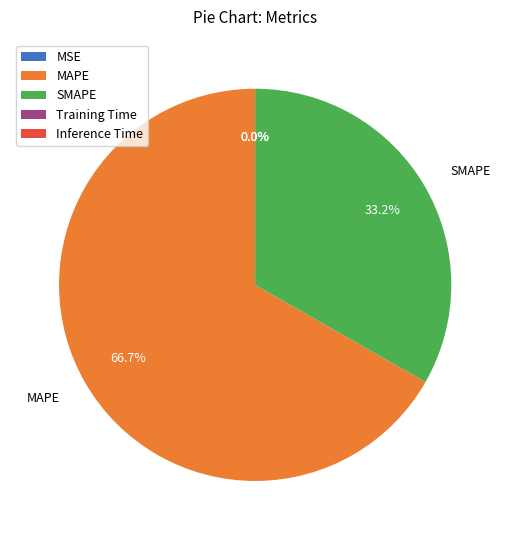

Which category has the biggest portion of the pie?

MAPE